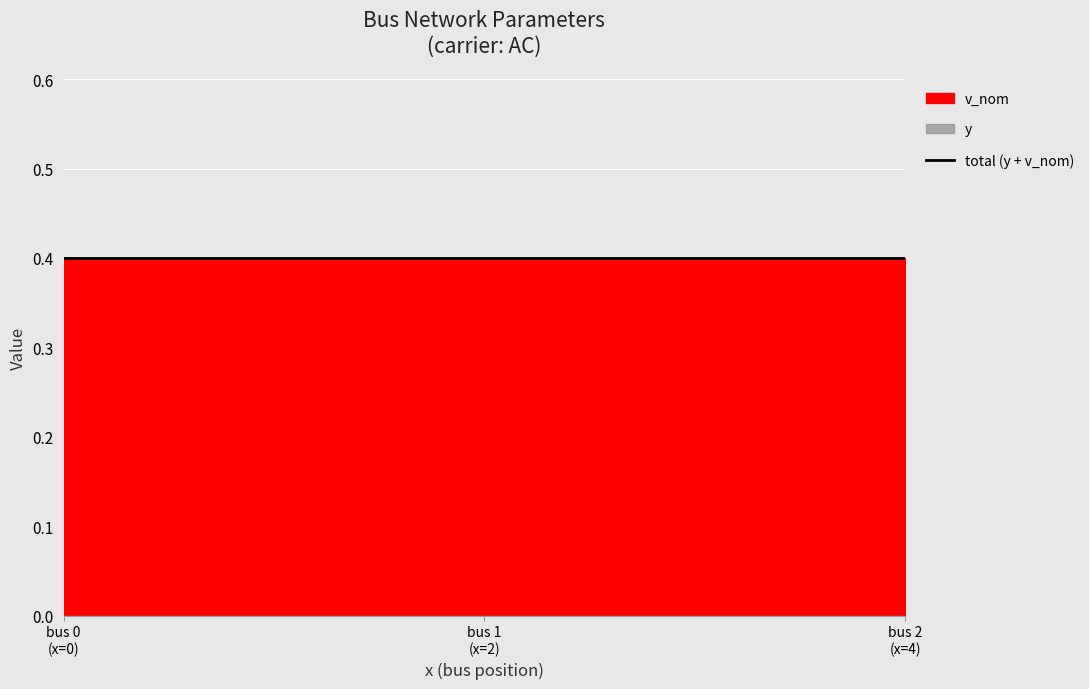

What is the sum of the v_nom values at 2 and 4?

0.8